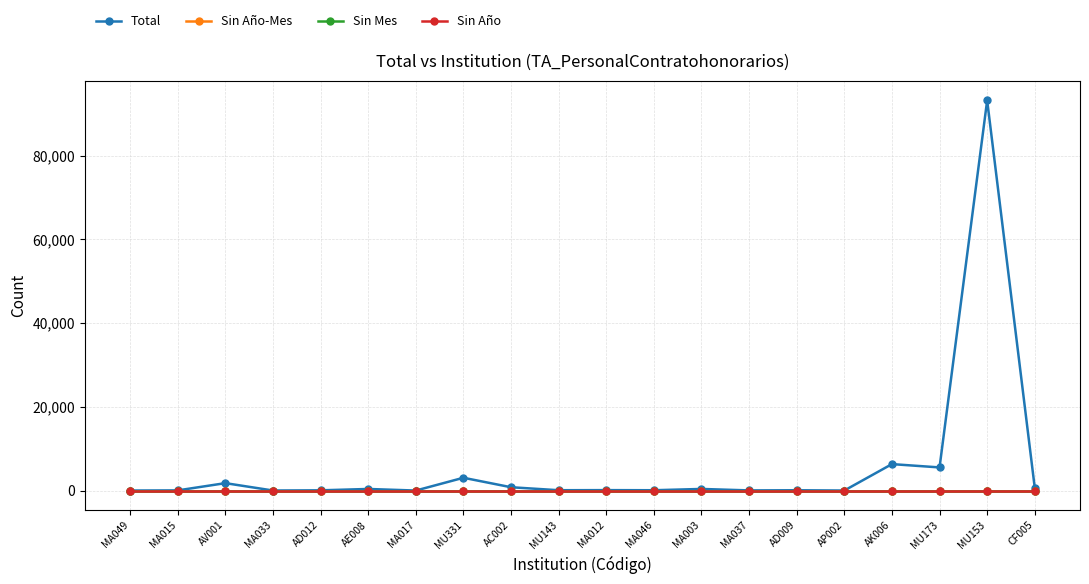

Is this an area chart (filled region under the line)?

No